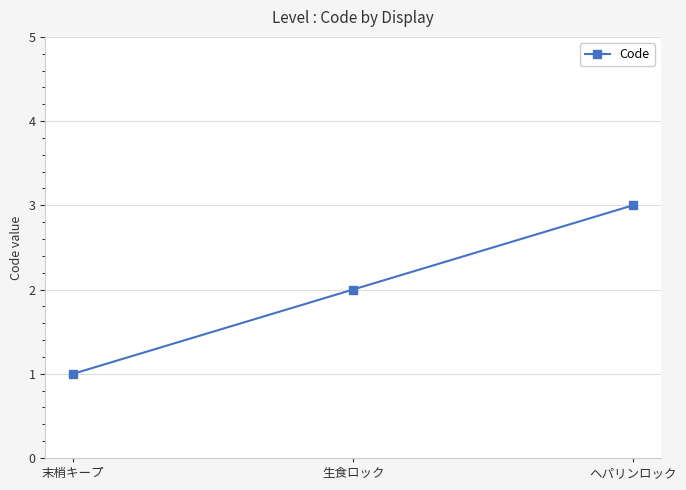

How many values are between 1 and 3?

3